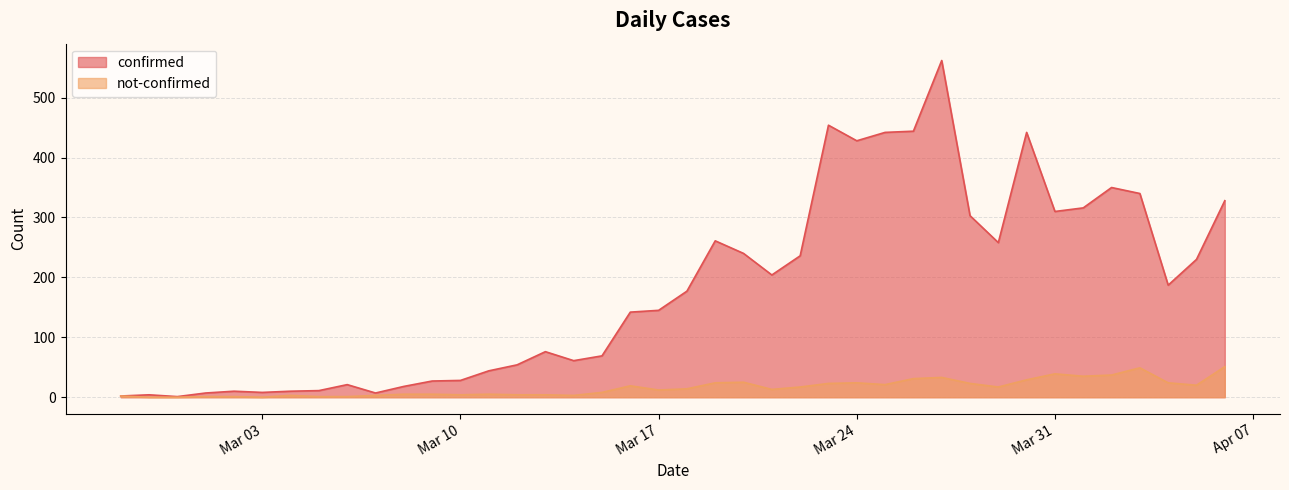

Which has a higher value, 2020-03-28 or 2020-03-06?

2020-03-28